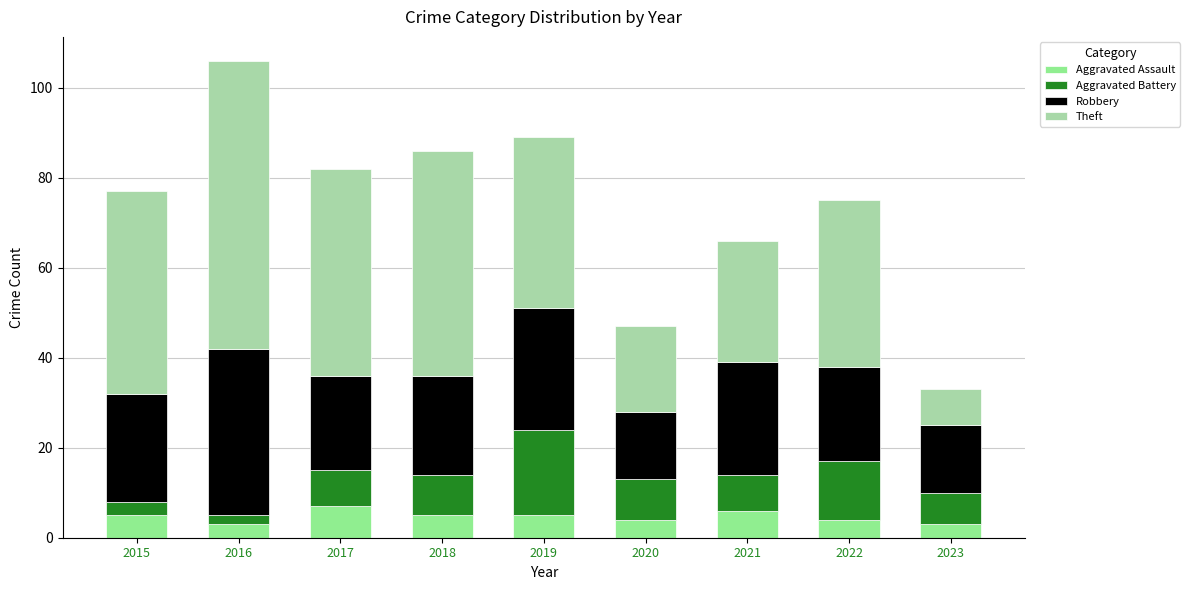

What is the total value across all series at 2018?

86